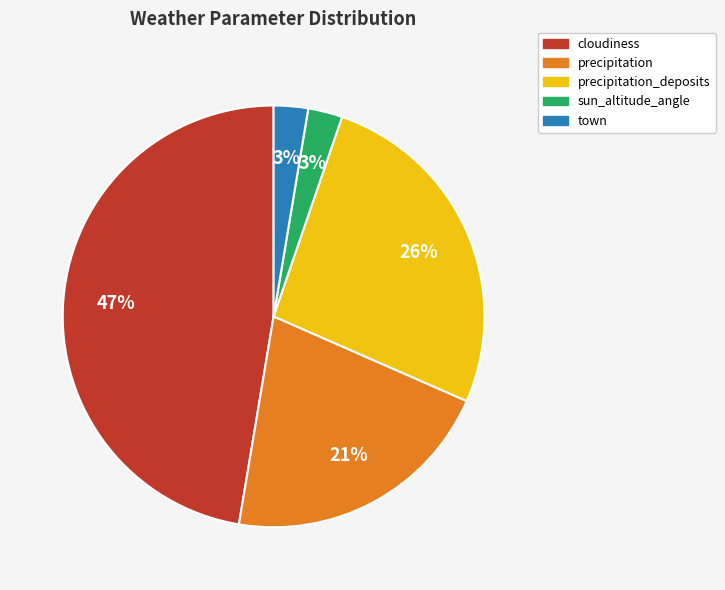

Does any single category account for the majority?

No